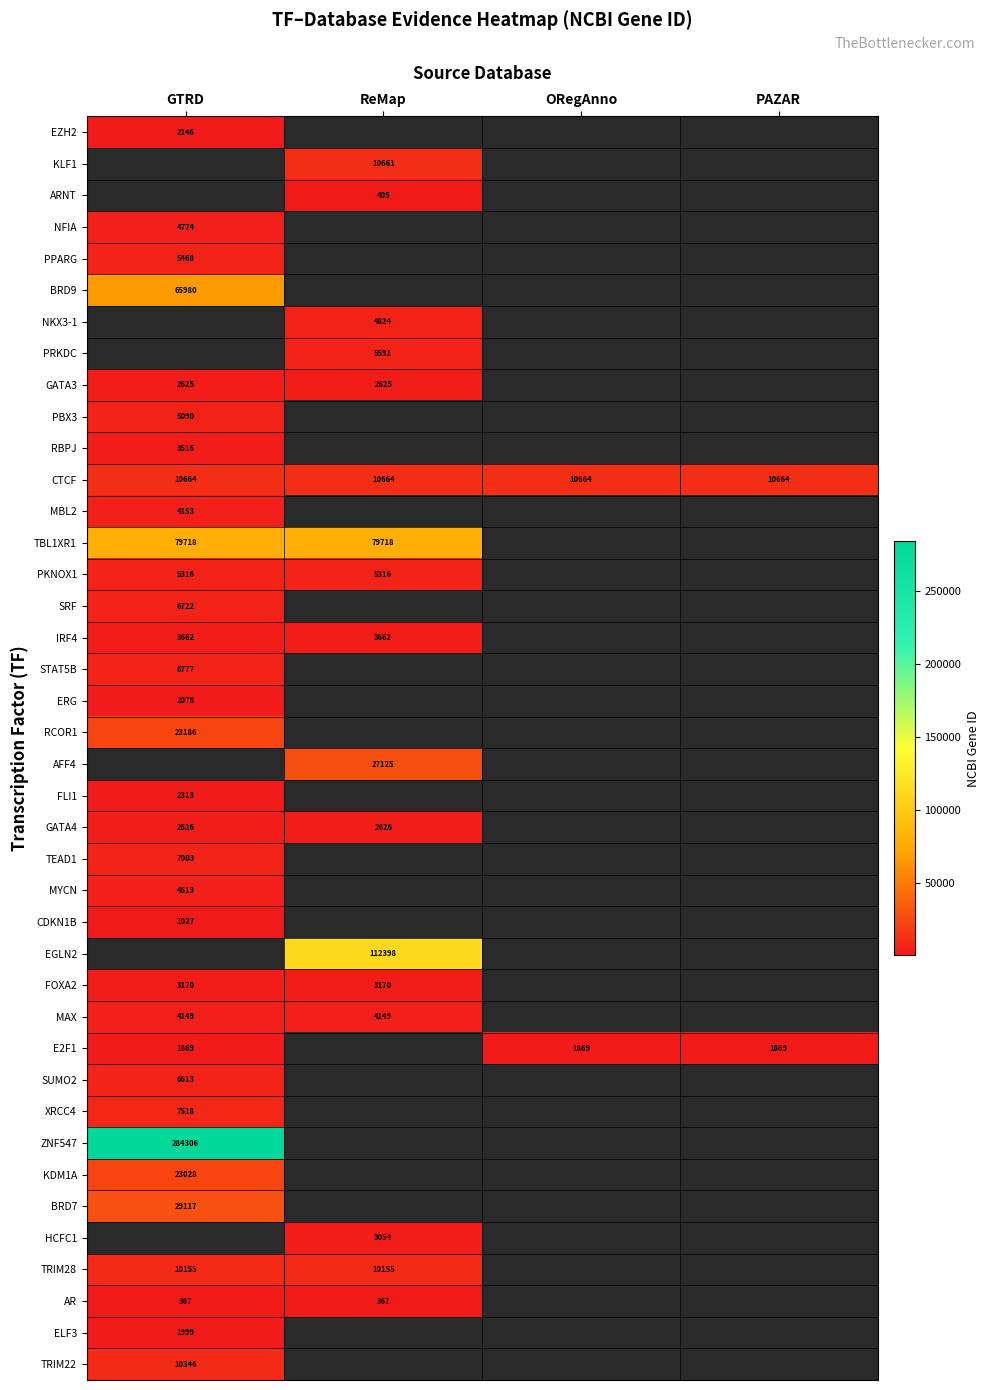

The value of TRIM28 at ReMap is 5427. True or false?

False